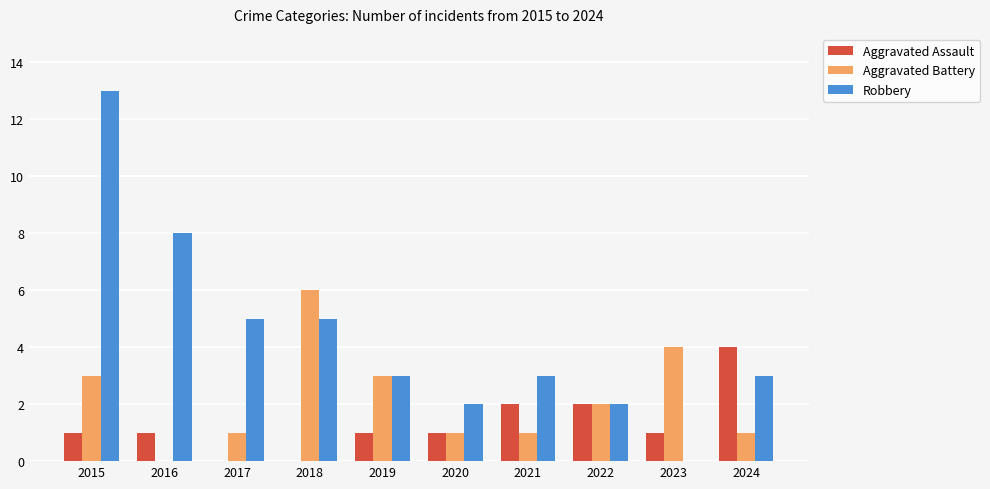

Is the value of Robbery at 2019 greater than the value of Aggravated Assault at 2024?

No